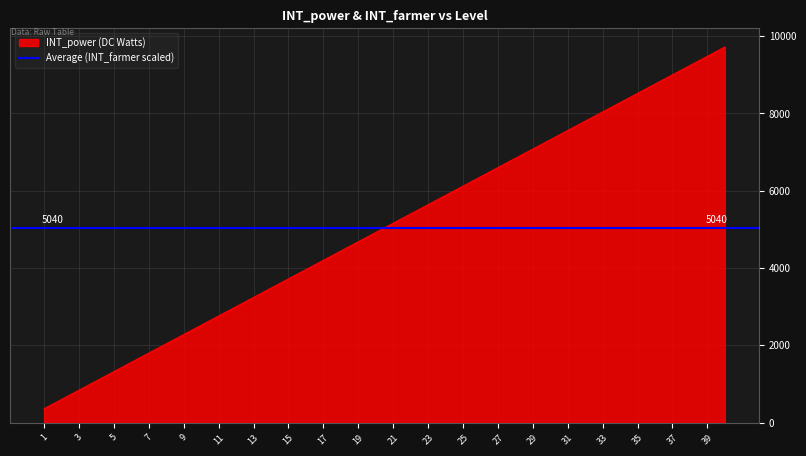

What is the approximate value at 35, to the nearest 100?

8500